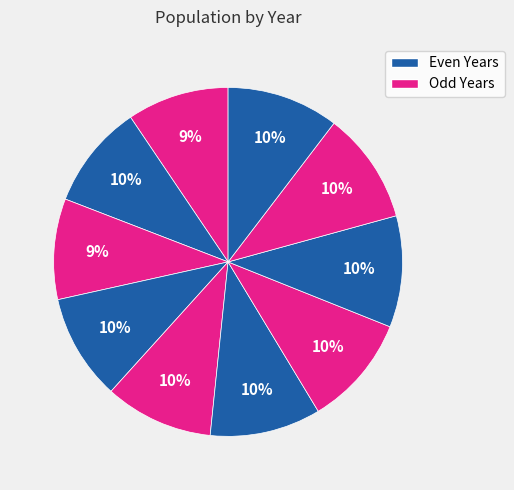

How many slices are in this pie chart?

10